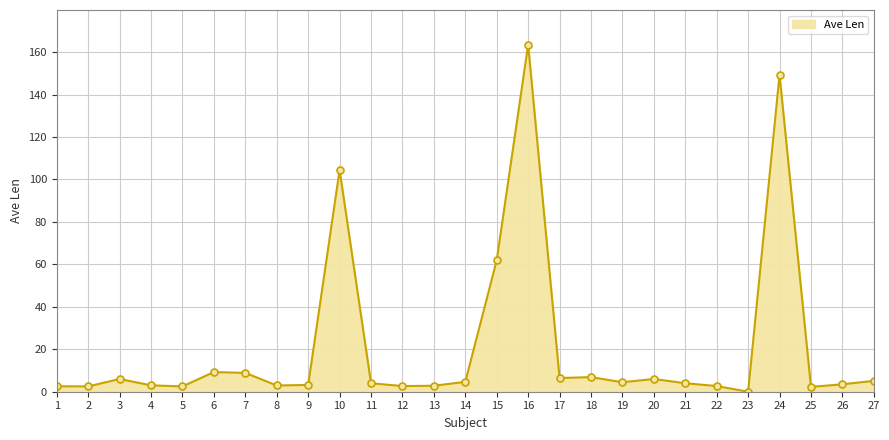

The value at 4 is 3.0. True or false?

True